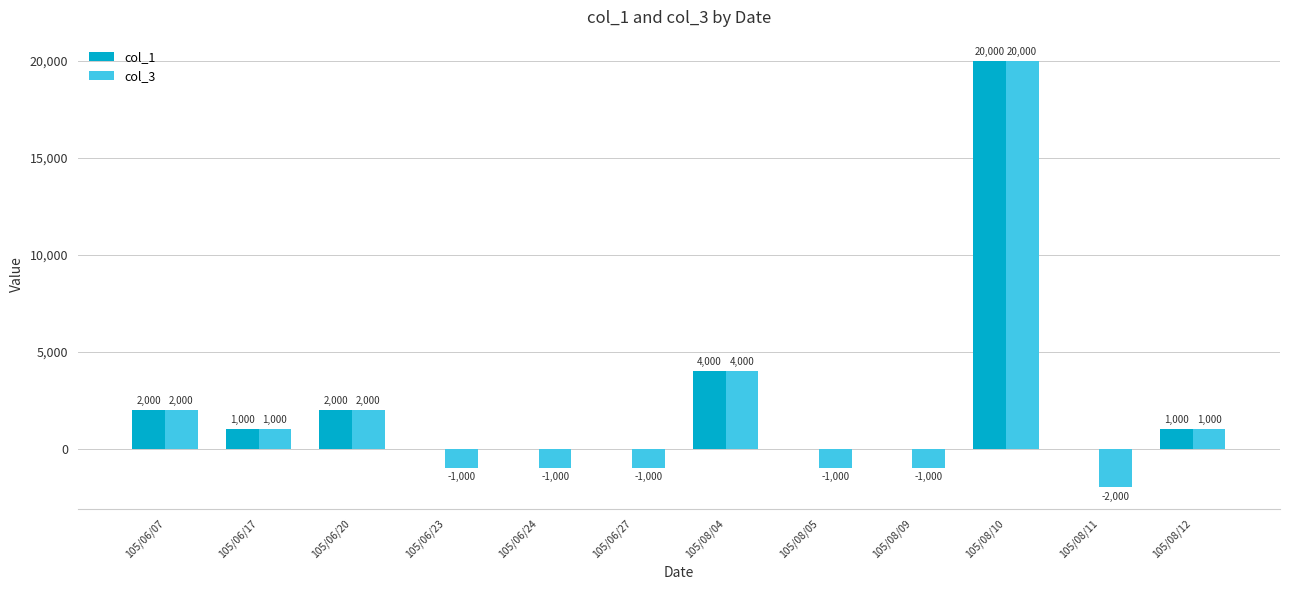

At which label is col_1 closest to 10000?

105/08/04